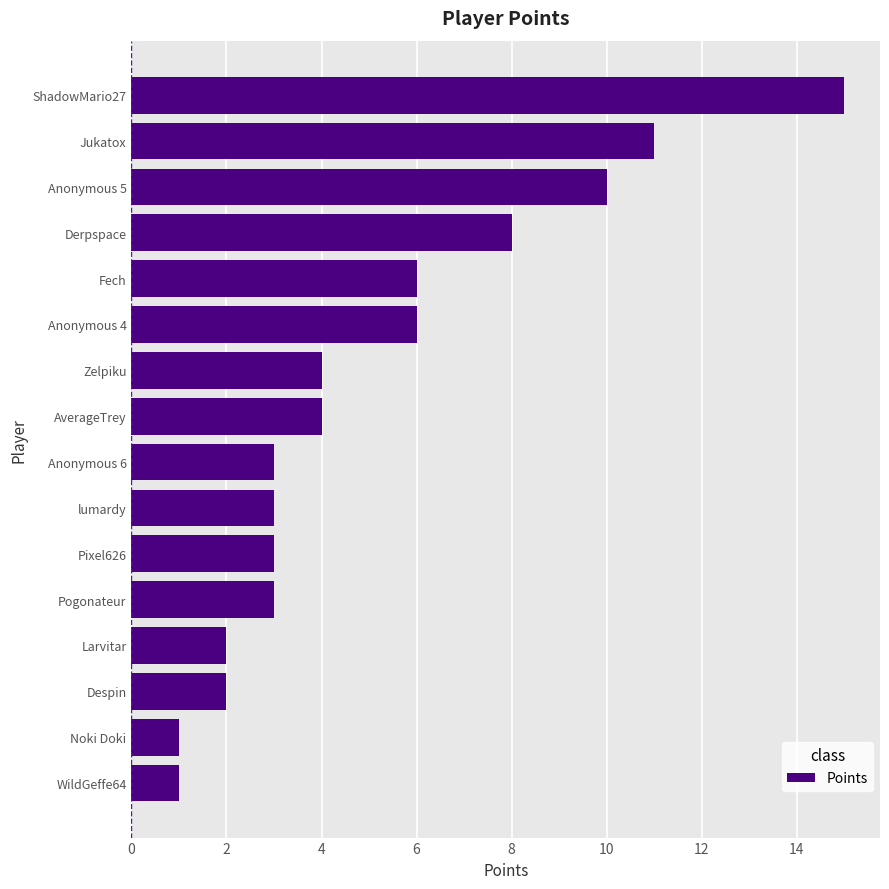

What is the change in value from ShadowMario27 to lumardy?

-12